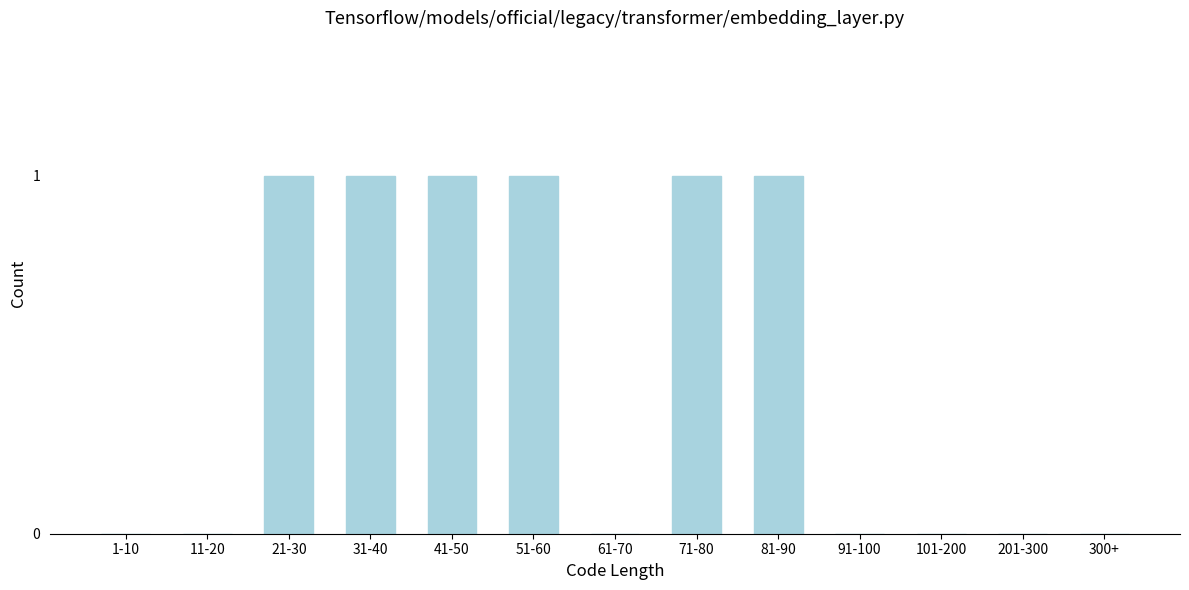

Reading right to left, extract all data points from this chart.

300+=0	201-300=0	101-200=0	91-100=0	81-90=1	71-80=1	61-70=0	51-60=1	41-50=1	31-40=1	21-30=1	11-20=0	1-10=0